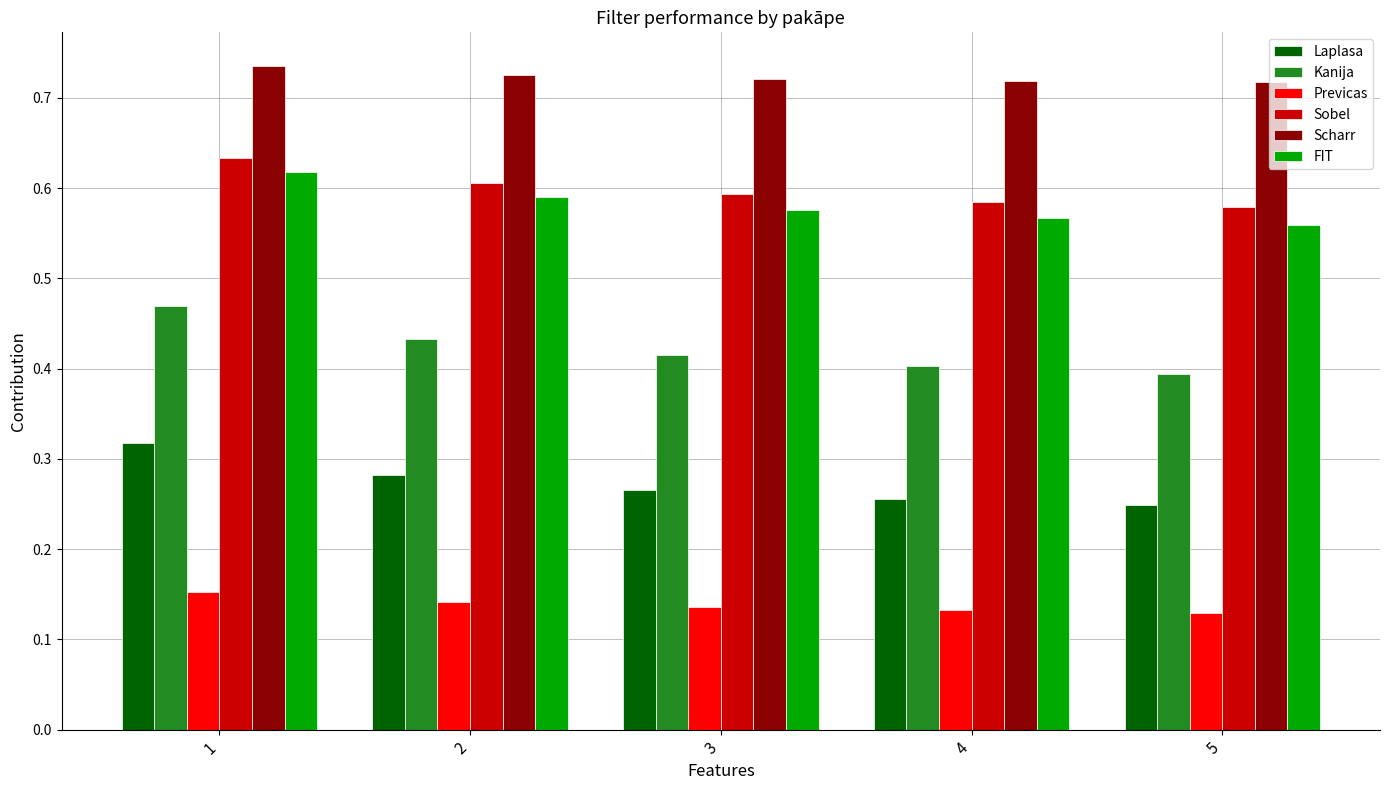

Which series has the largest total across all categories?

Scharr